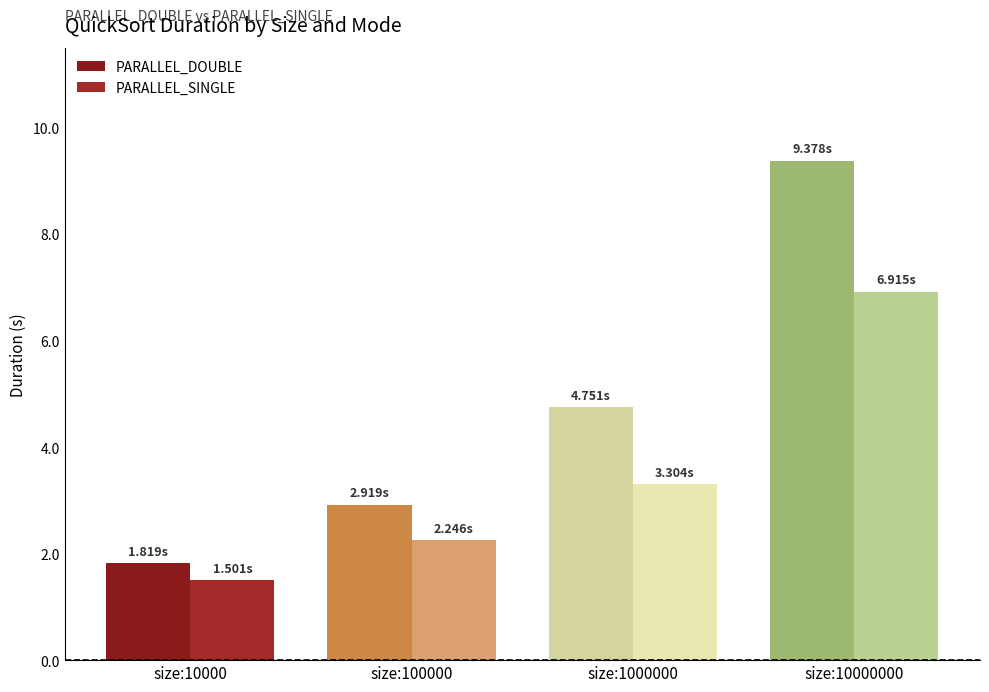

How many categories are shown in the chart?

4